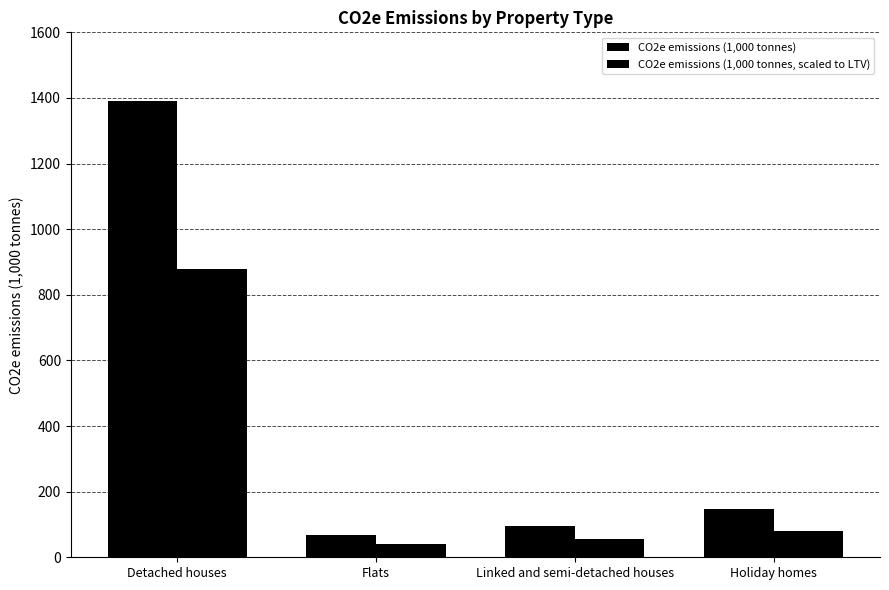

How many categories are shown in the chart?

4